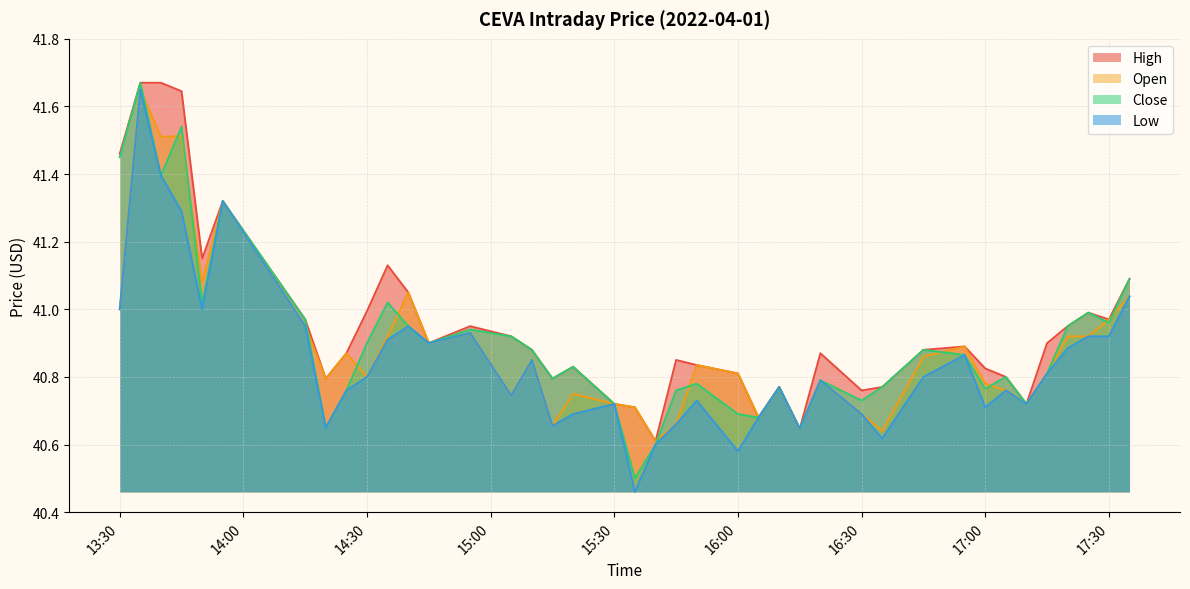

Is it true that high equals 9.1 at 2022-04-01 14:15?

False